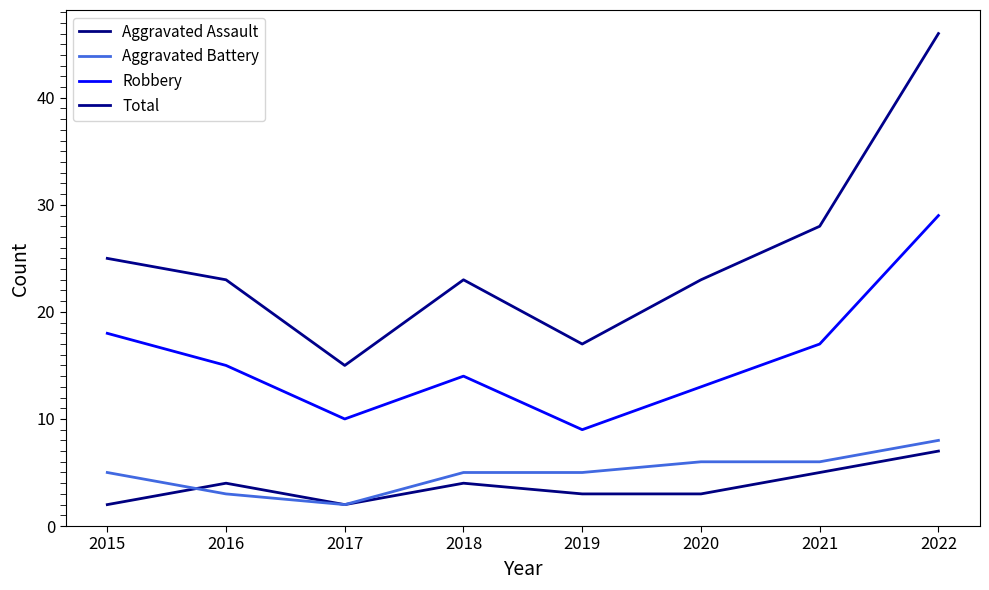

The Aggravated Assault series shows 2 at 2017. True or false?

True